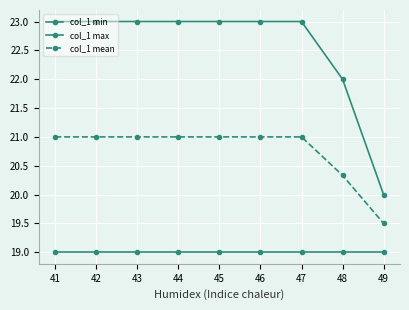

What is the value of the col_1 max point at the 7th from the left?

23.0